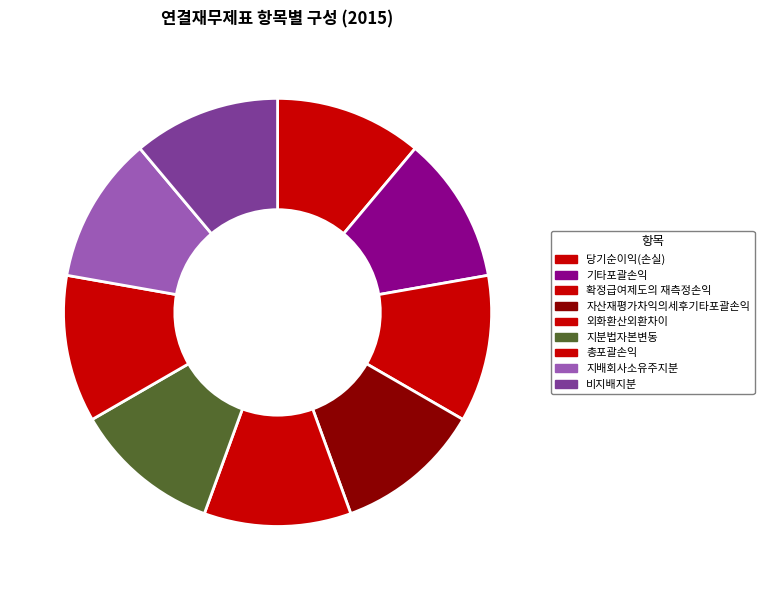

Is it true that 기타포괄손익 is 17% of the pie?

False